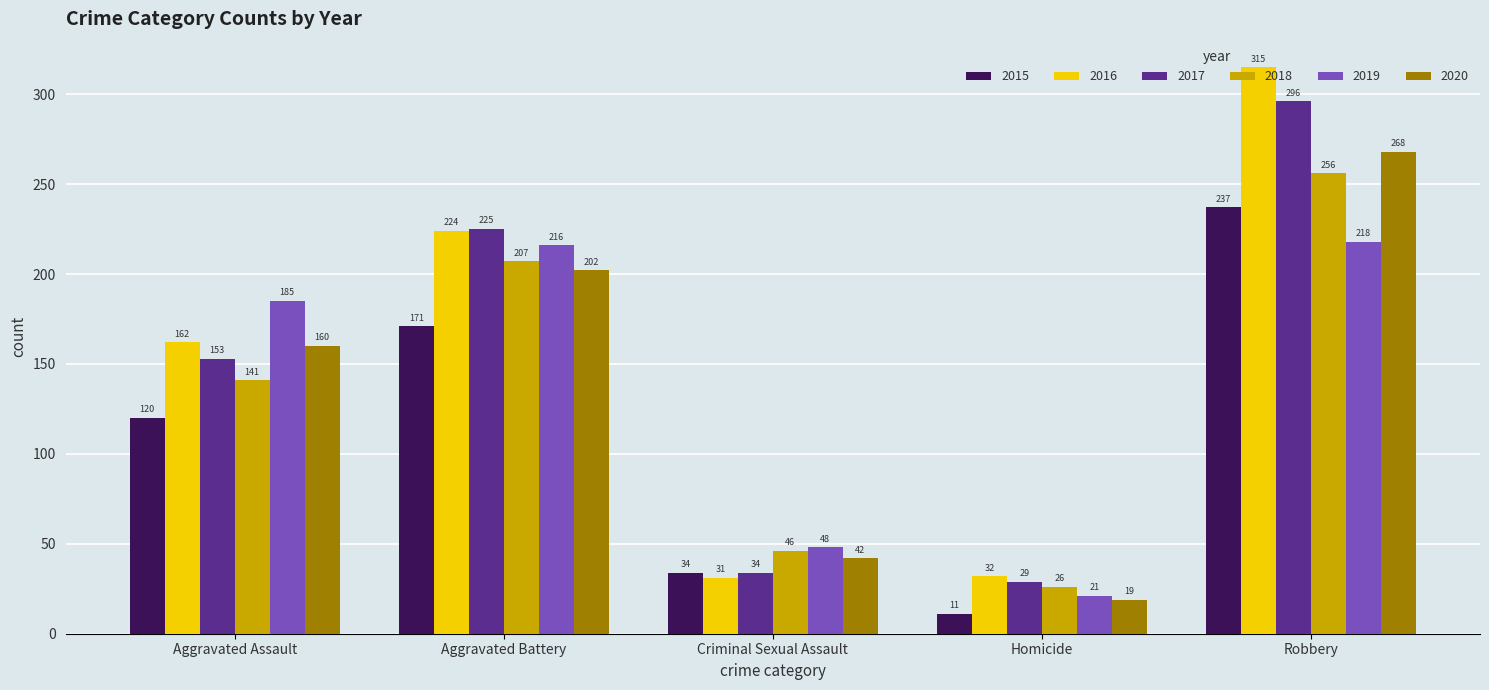

What is the total value across all series at Aggravated Assault?

921